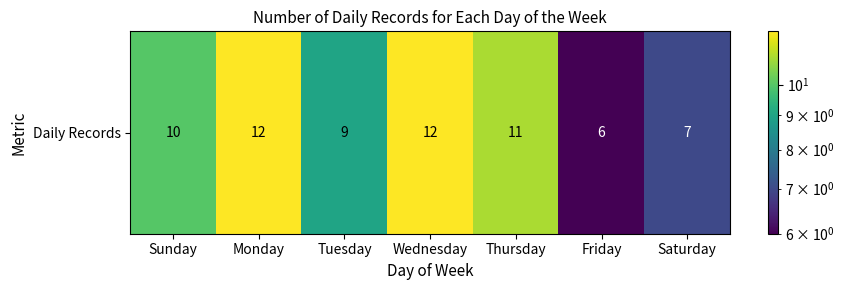

What is the average value?

10